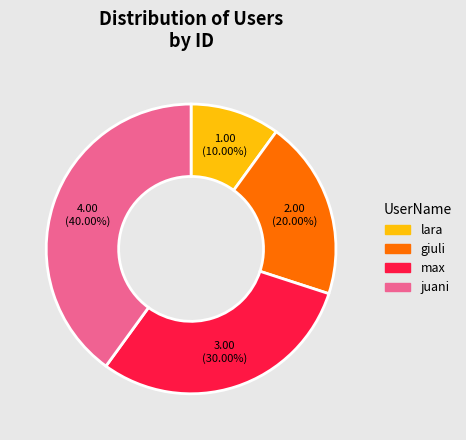

Is there any slice that represents more than half of the pie?

No